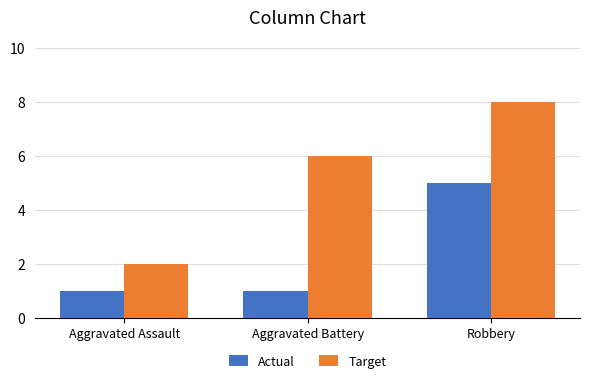

What are all the series names shown in the legend?

Actual, Target